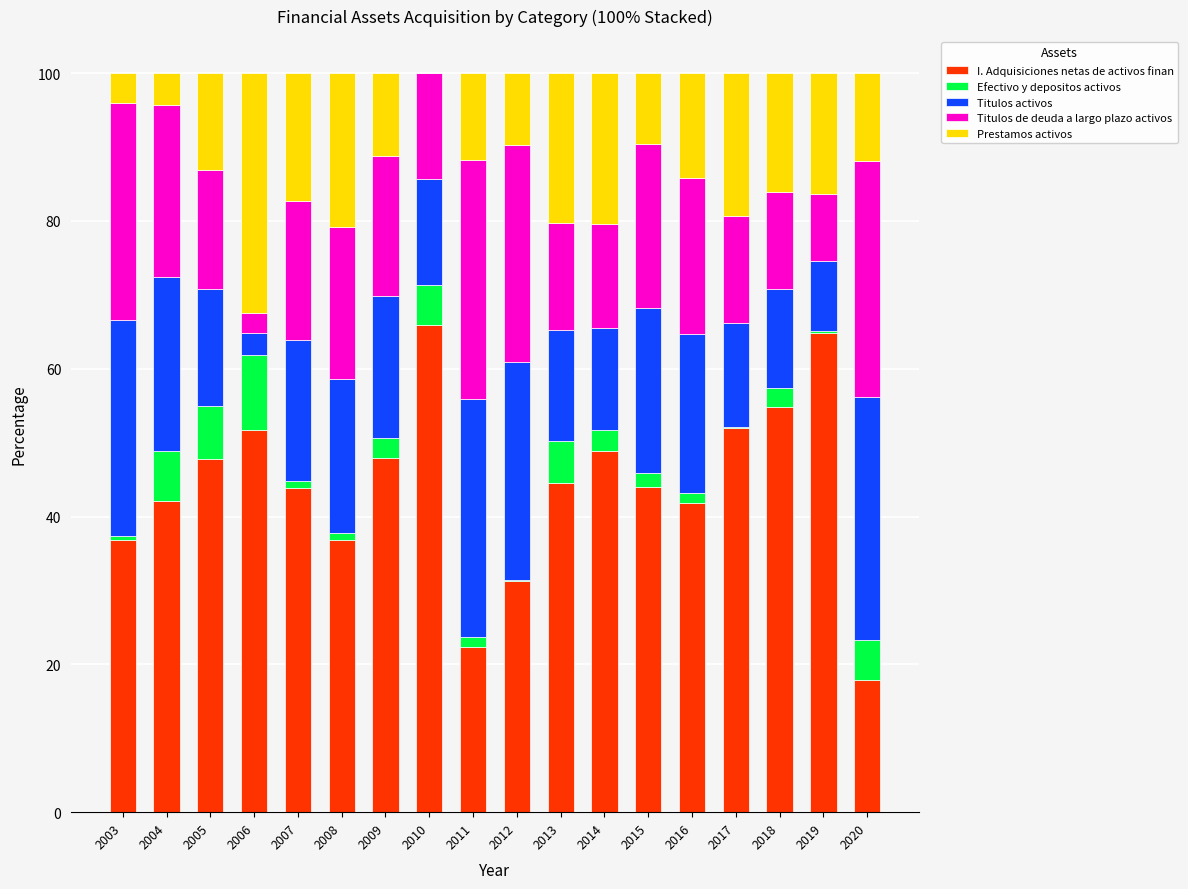

True or false: I. Adquisiciones netas de activos finan has a value of 70.7 at 2016.

False